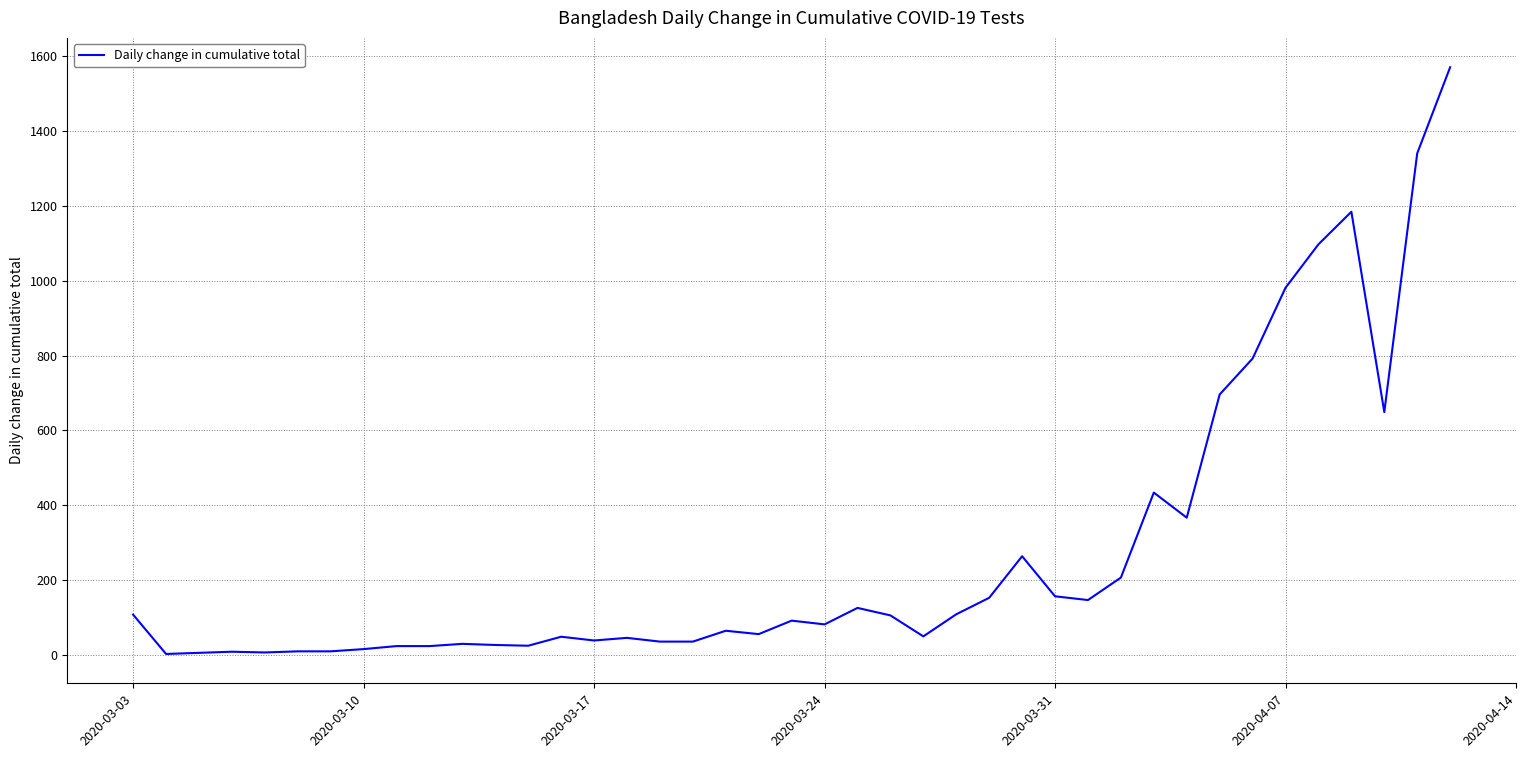

What is the difference between the maximum and minimum values?

1567